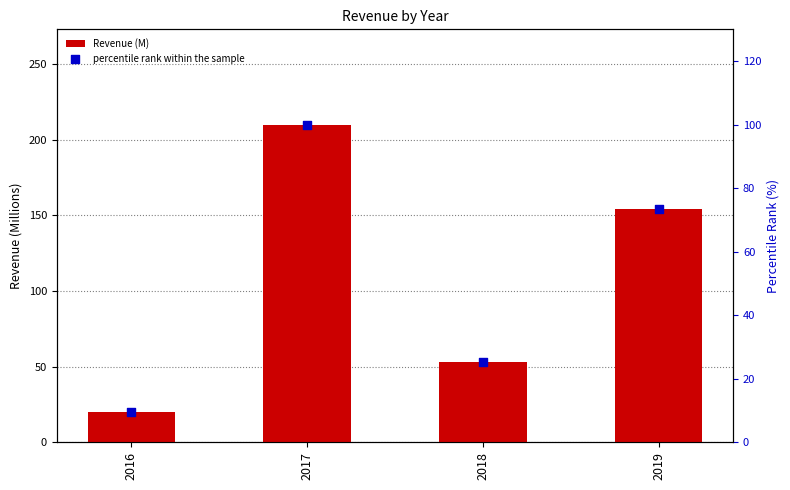

What are all the series names shown in the legend?

Revenue (M), percentile rank within the sample